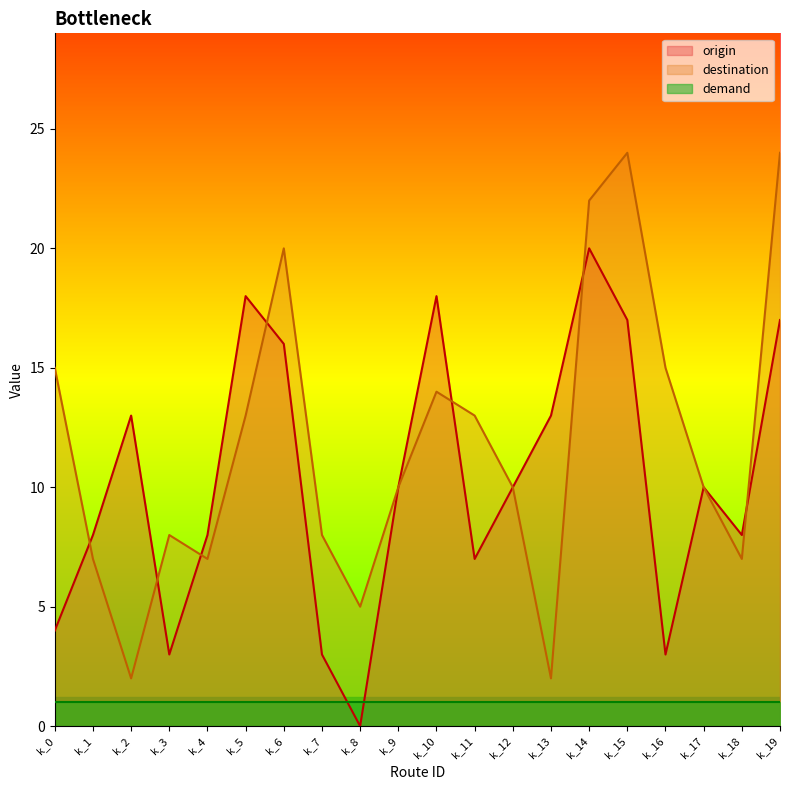

How many times do destination and origin cross each other?

7